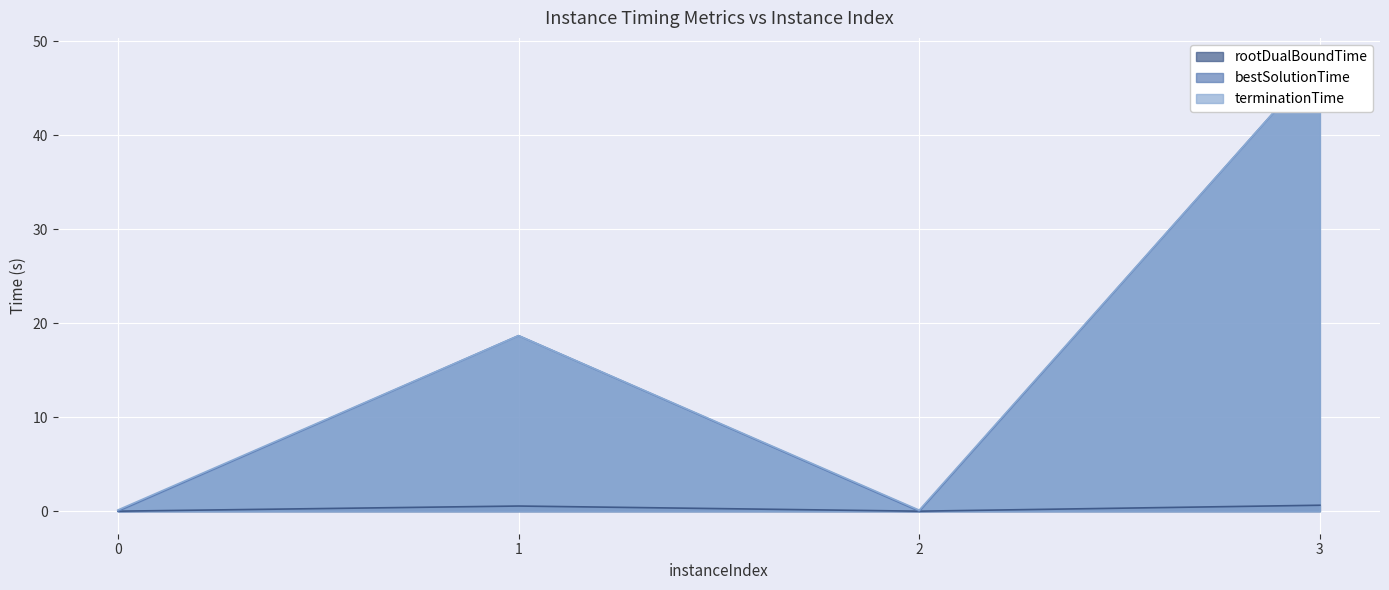

What is the difference between the highest and lowest values at 1?

18.1